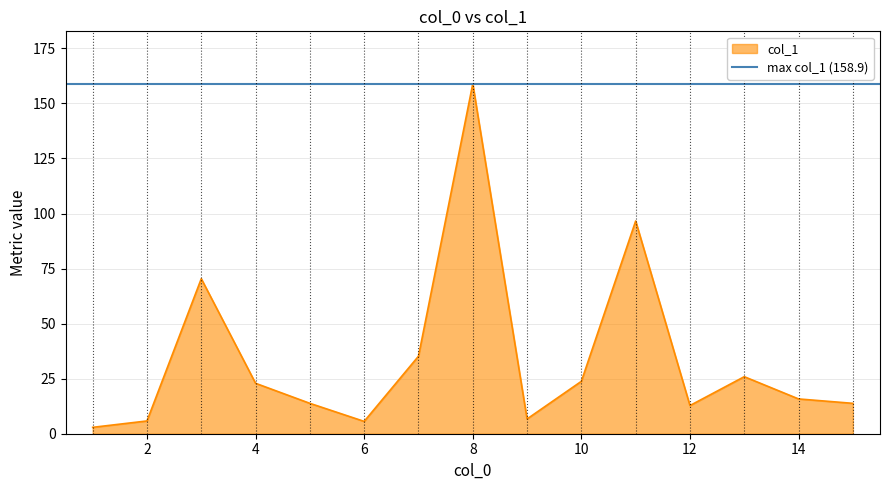

The value at 2 is 1.8. True or false?

False